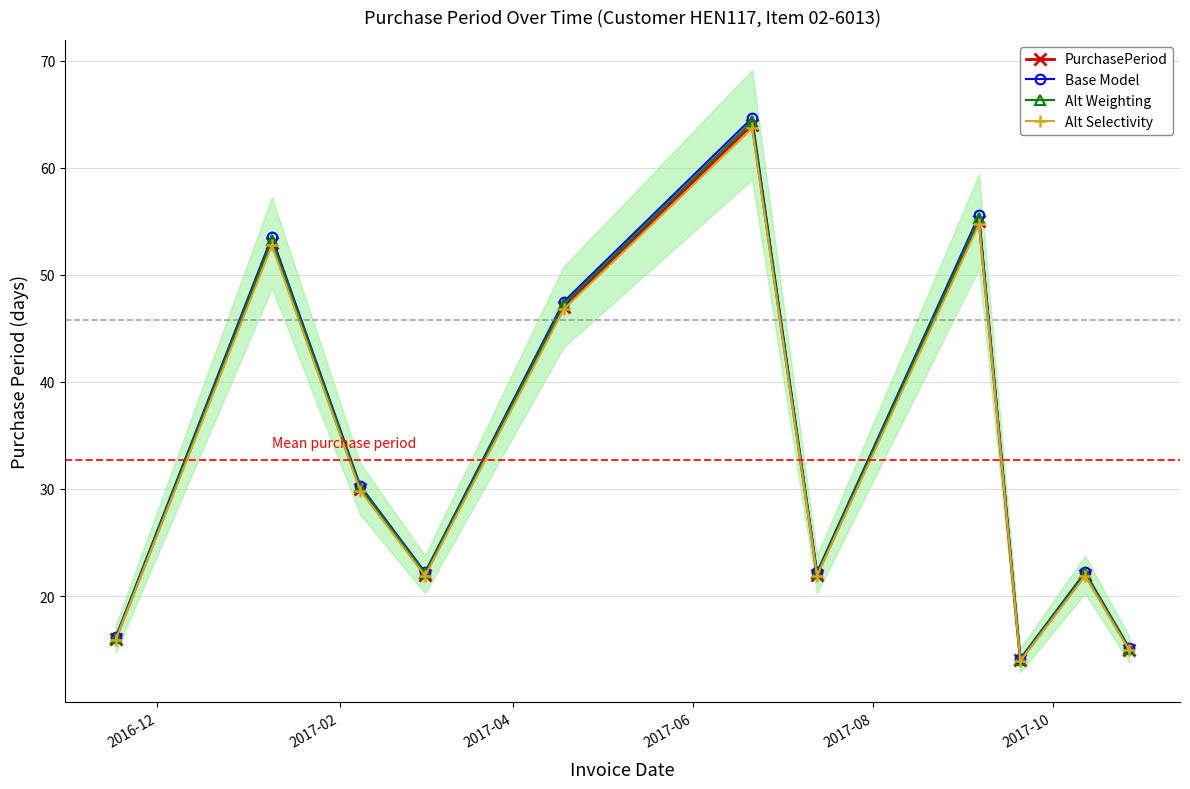

Reading right to left, transcribe all the data shown in this chart.

PurchasePeriod: 15.0	22.0	14.0	55.0	22.0	64.0	47.0	22.0	30.0	53.0	16.0
Base Model: 15.2	22.2	14.1	55.5	22.2	64.6	47.5	22.2	30.3	53.5	16.2
Alt Weighting: 15.1	22.1	14.1	55.3	22.1	64.3	47.2	22.1	30.1	53.3	16.1
Alt Selectivity: 14.9	21.9	13.9	54.7	21.9	63.7	46.8	21.9	29.9	52.7	15.9